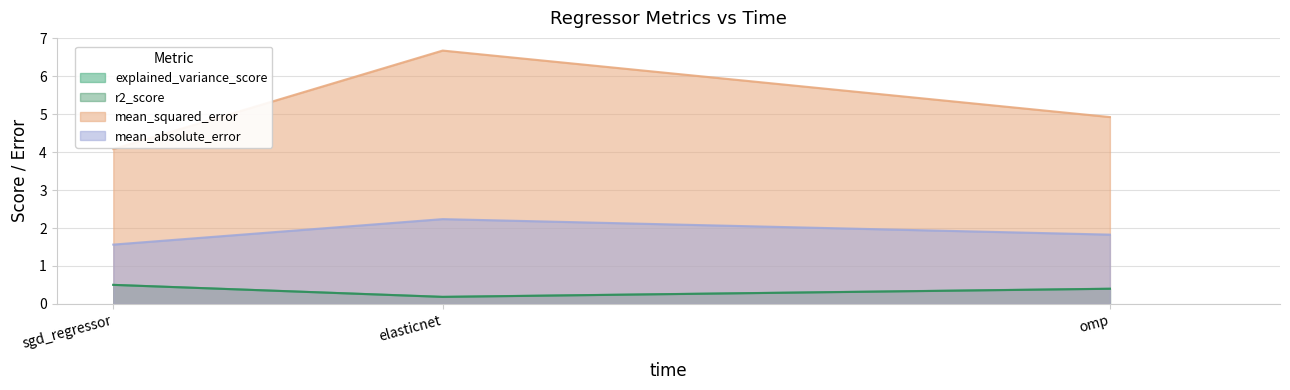

What is the label of the 2nd point from the right?

elasticnet